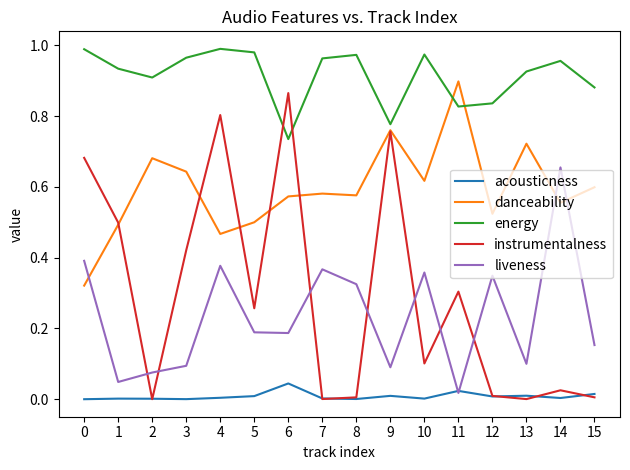

True or false: acousticness has a value of 0.0 at 11.

True